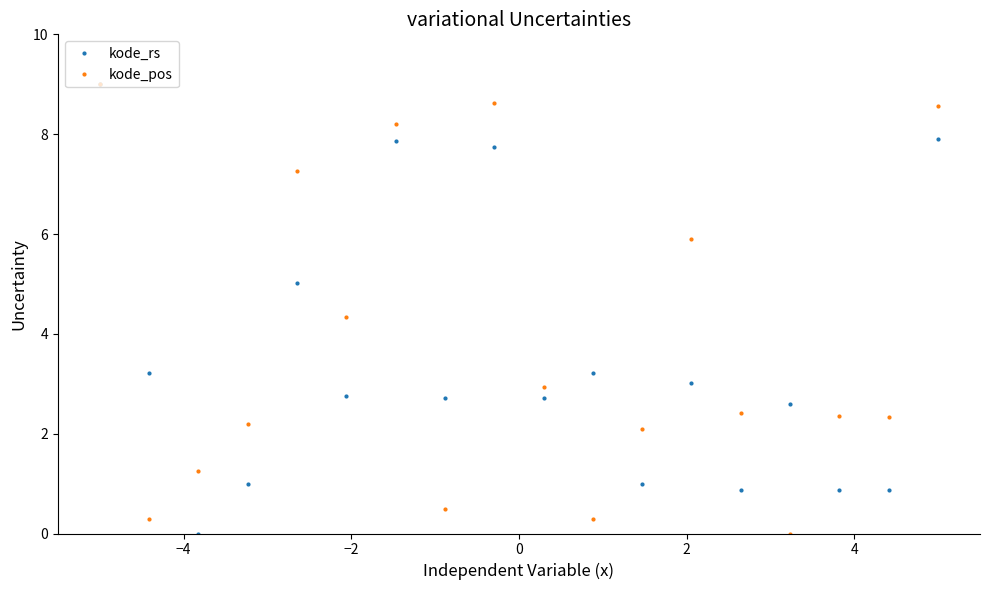

What is the value of the kode_pos point at the 16th from the left?

2.3